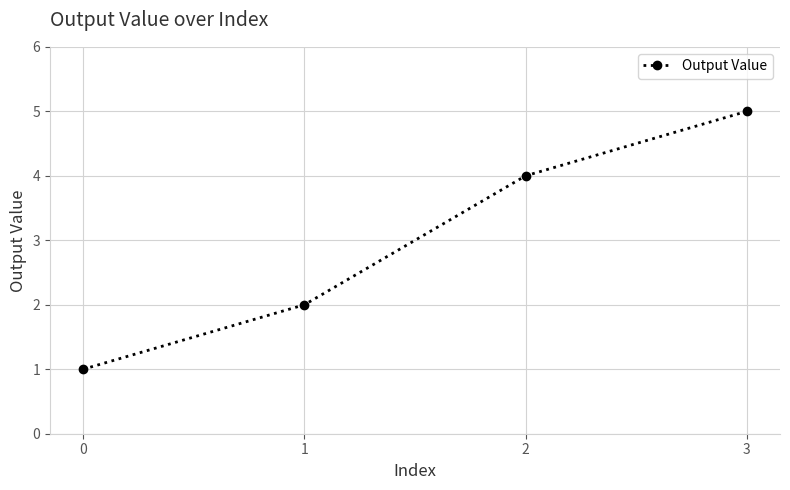

True or false: there are more than 1 points higher than both neighbors.

False